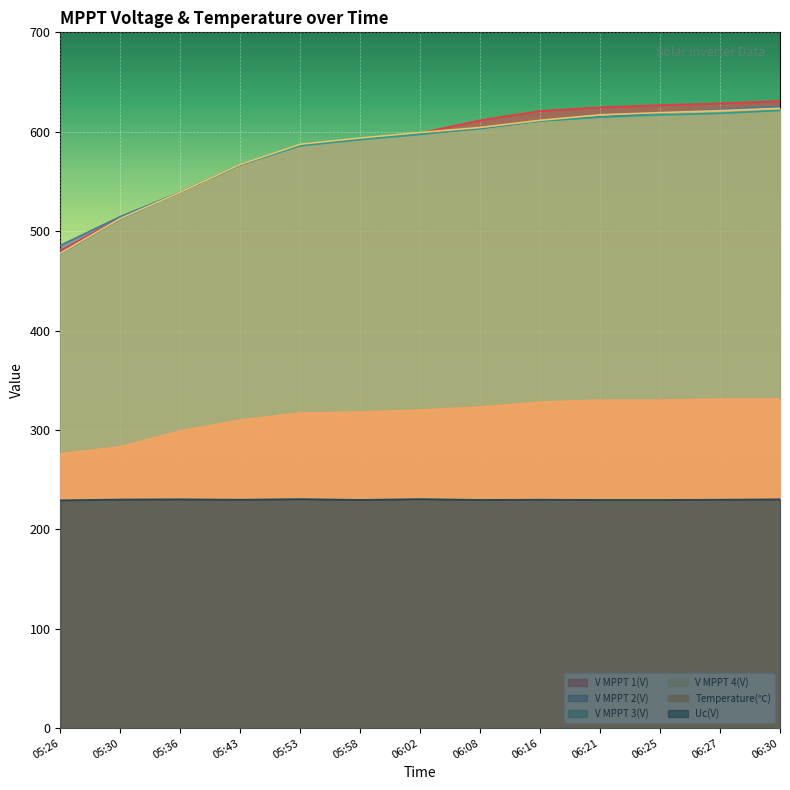

Reading left to right, what are all the values shown in this chart?

V MPPT 1(V): 480.4	513.2	539.1	566.7	586.8	593.1	598.6	611.5	620.9	624.5	626.8	628.5	630.9
V MPPT 2(V): 485.6	514.6	539.2	567.0	587.1	593.0	598.0	603.1	611.0	615.1	618.8	622.3	625.6
V MPPT 3(V): 477.1	512.1	539.1	566.6	585.8	592.0	597.2	603.7	610.7	614.6	616.9	618.5	621.4
V MPPT 4(V): 477.8	512.7	539.2	567.1	587.4	593.7	599.2	604.3	611.5	617.0	619.2	621.2	623.6
Temperature(℃): 276.0	283.0	299.0	310.0	317.0	318.0	320.0	323.0	328.0	330.0	330.0	331.0	331.0
Uc(V): 229.2	230.0	230.2	229.8	230.4	229.6	230.4	229.6	229.8	229.6	229.6	229.8	230.2